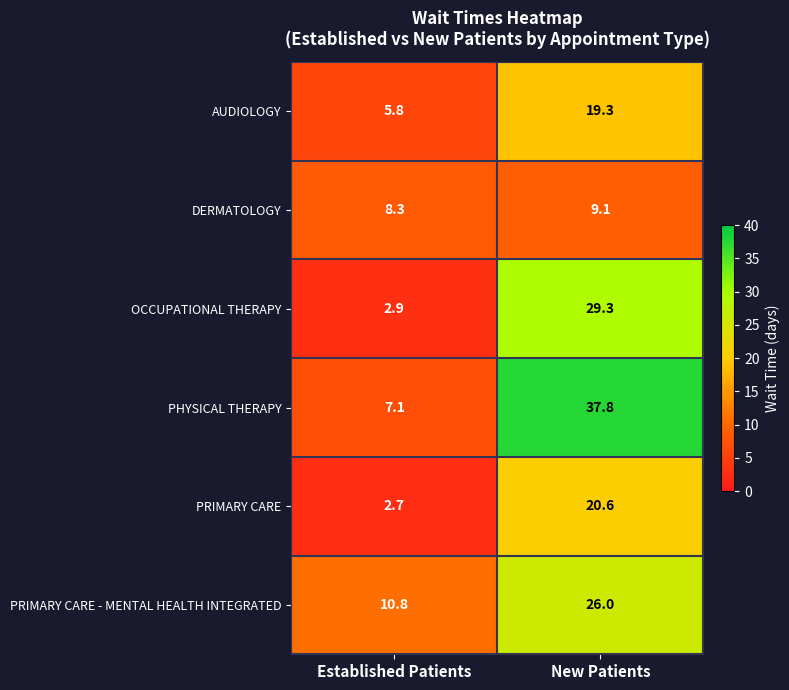

Reading left to right, what are all the values shown in this chart?

AUDIOLOGY: 5.8	19.3
DERMATOLOGY: 8.3	9.1
OCCUPATIONAL THERAPY: 2.9	29.3
PHYSICAL THERAPY: 7.1	37.8
PRIMARY CARE: 2.7	20.6
PRIMARY CARE - MENTAL HEALTH INTEGRATED: 10.8	26.0